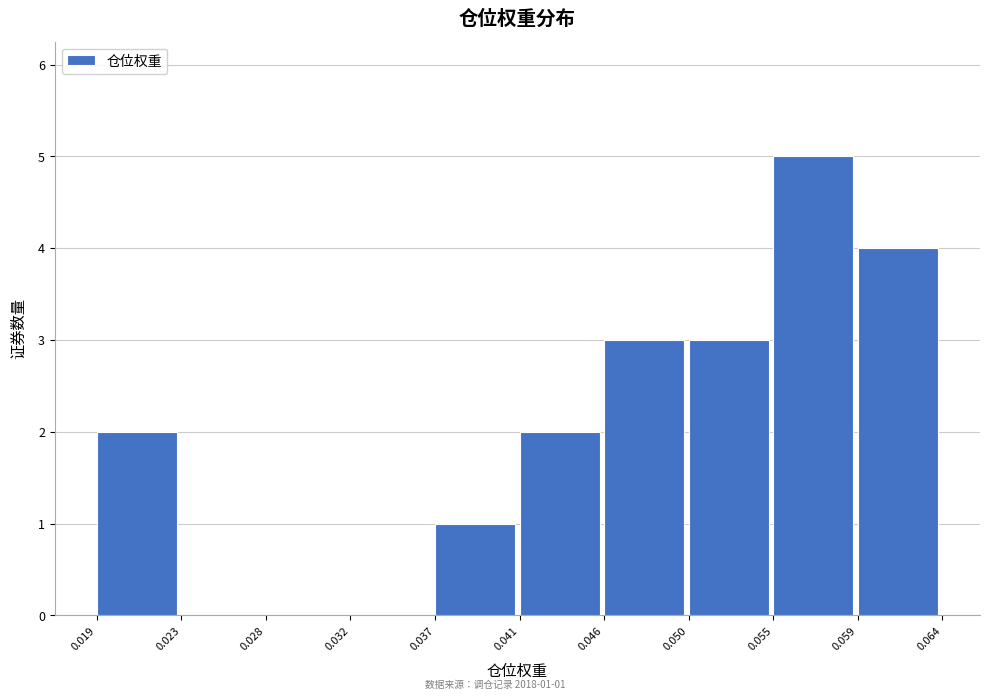

Over which range of the x-axis is the bar tallest?

0.055 to 0.059